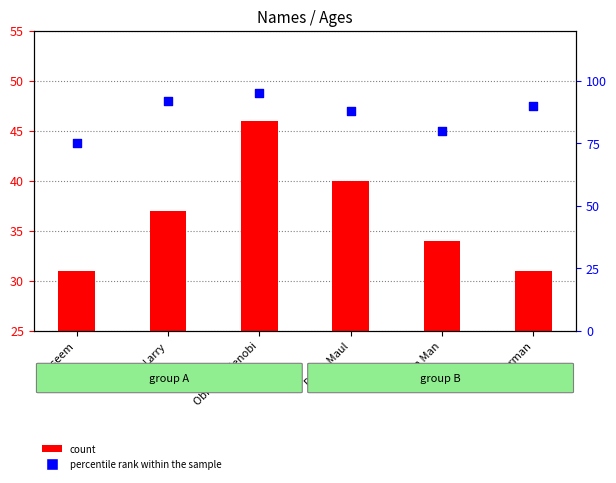

At which category is the sum across all series the highest?

Obi-Wan Kenobi